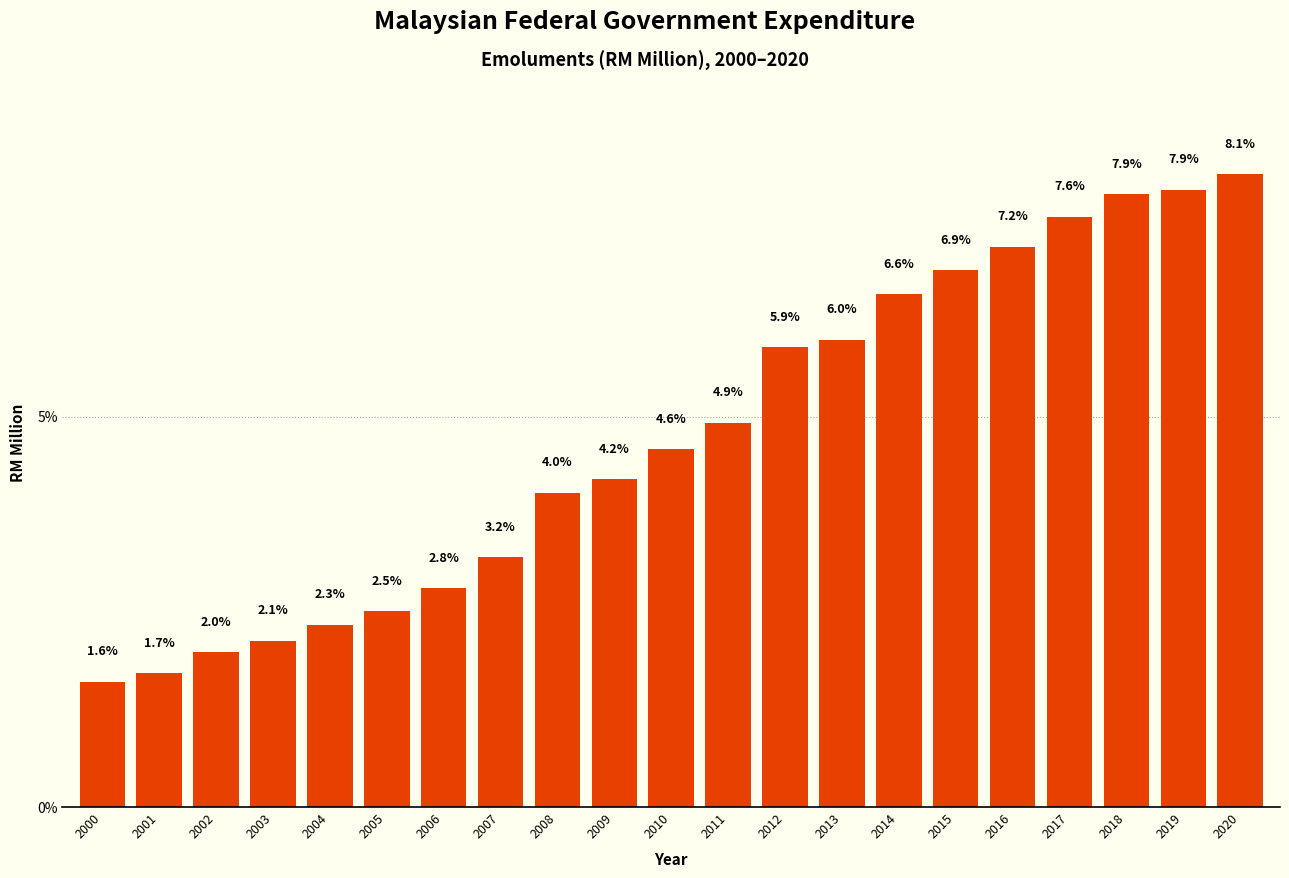

Reading left to right, list all the values displayed in this chart.

2000=1.6	2001=1.7	2002=2.0	2003=2.1	2004=2.3	2005=2.5	2006=2.8	2007=3.2	2008=4.0	2009=4.2	2010=4.6	2011=4.9	2012=5.9	2013=6.0	2014=6.6	2015=6.9	2016=7.2	2017=7.6	2018=7.9	2019=7.9	2020=8.1